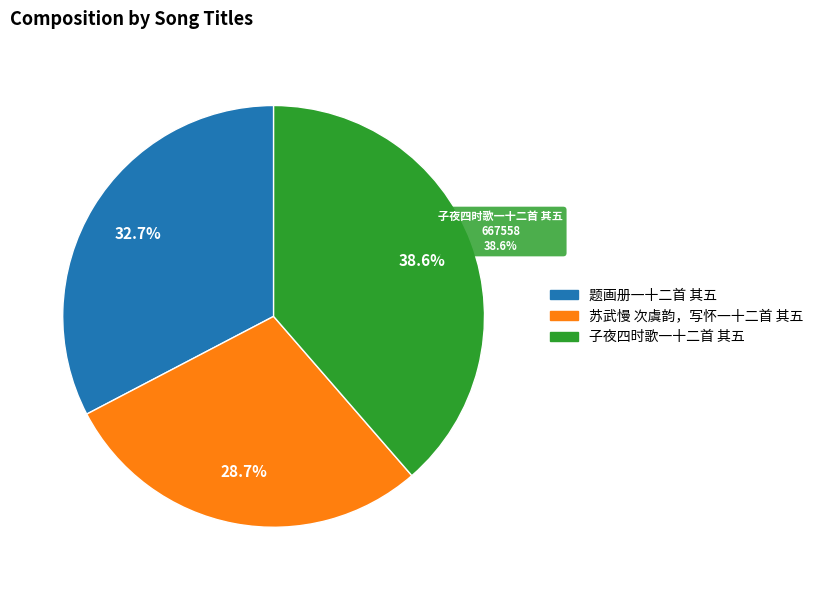

To the nearest percent, what is the difference between the largest and smallest slice percentages?

10%